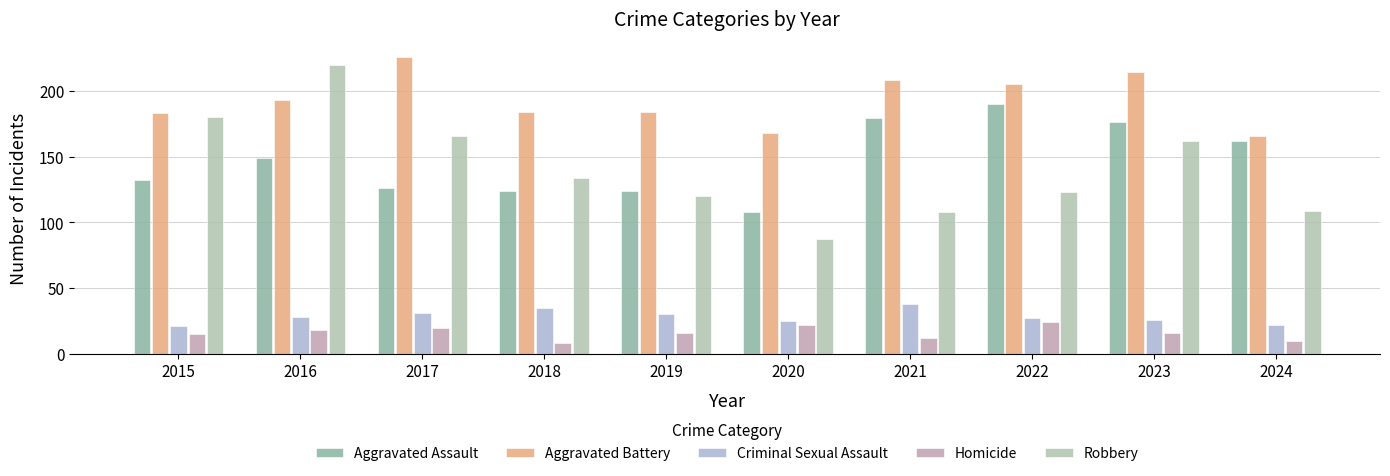

At how many categories does at least one series exceed 130?

10